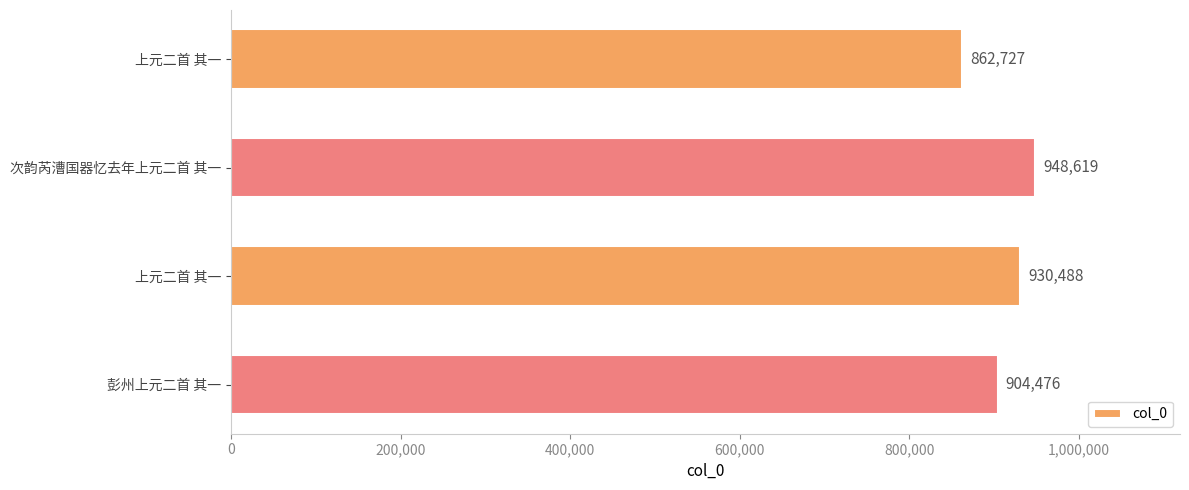

How many categories are shown in the chart?

4